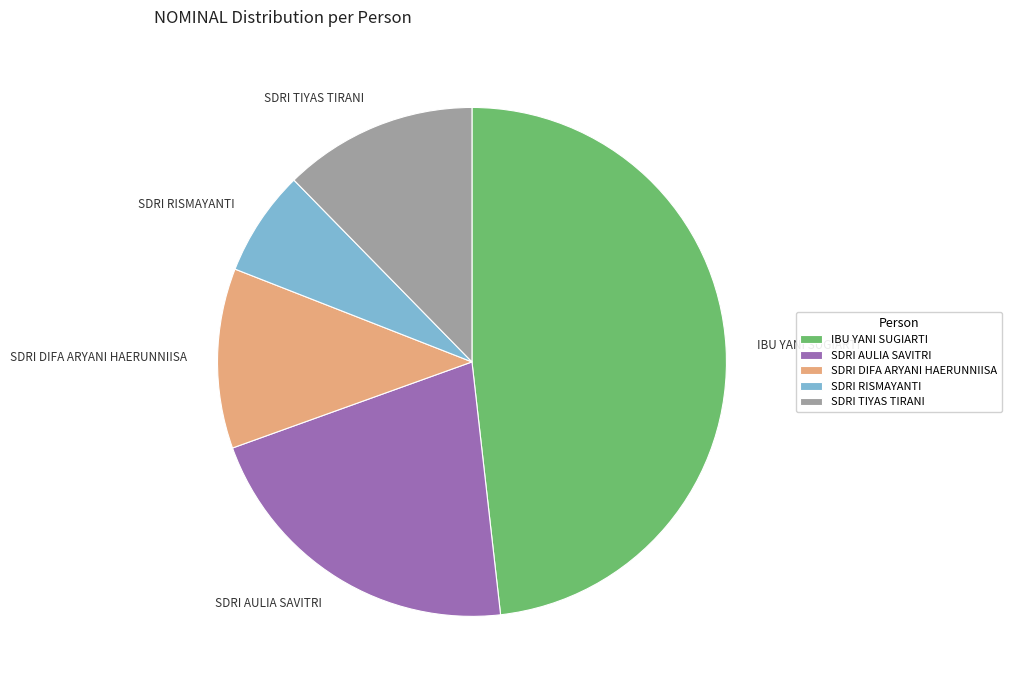

Does IBU YANI SUGIARTI account for over 50% of the chart?

No